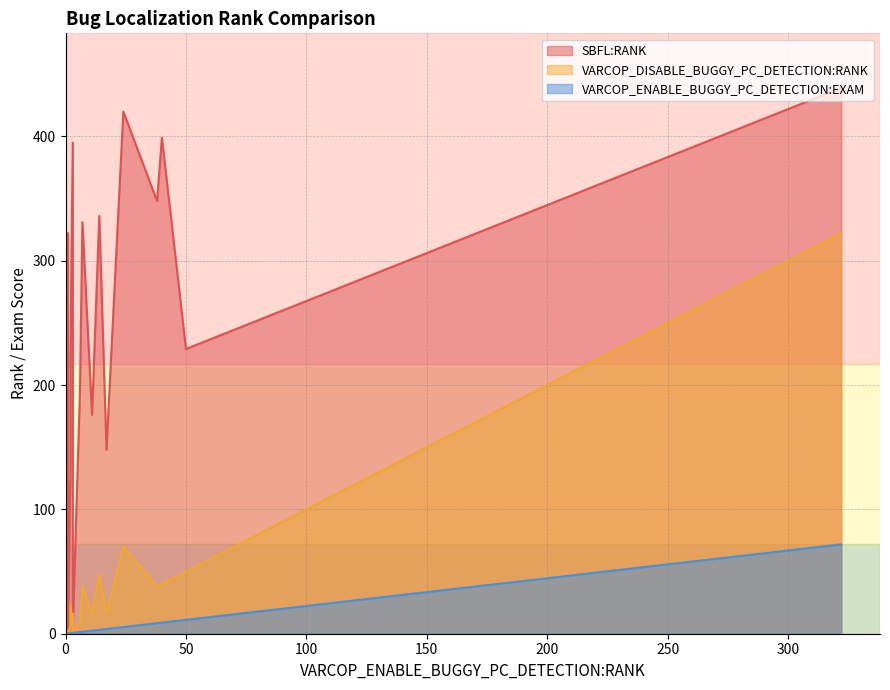

True or false: VARCOP_DISABLE_BUGGY_PC_DETECTION:RANK and SBFL:RANK cross at least once.

False